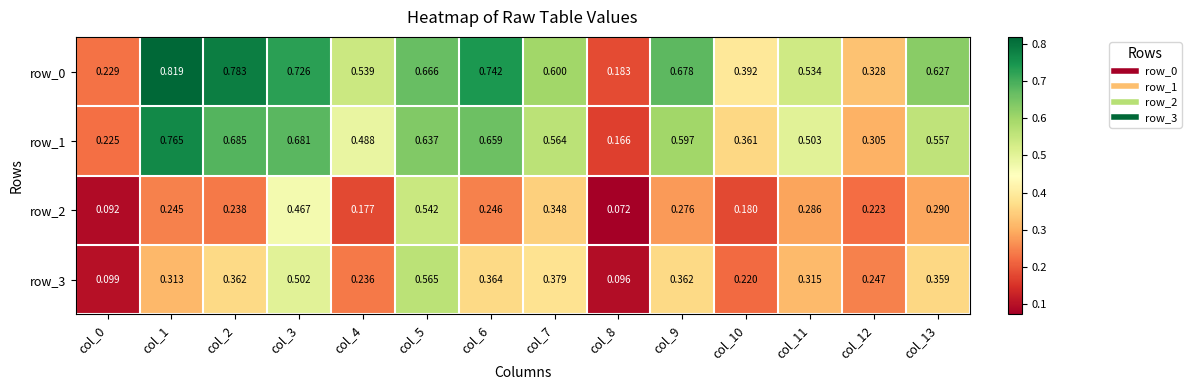

Is the value of row_1 at col_2 greater than the value of row_0 at col_1?

No